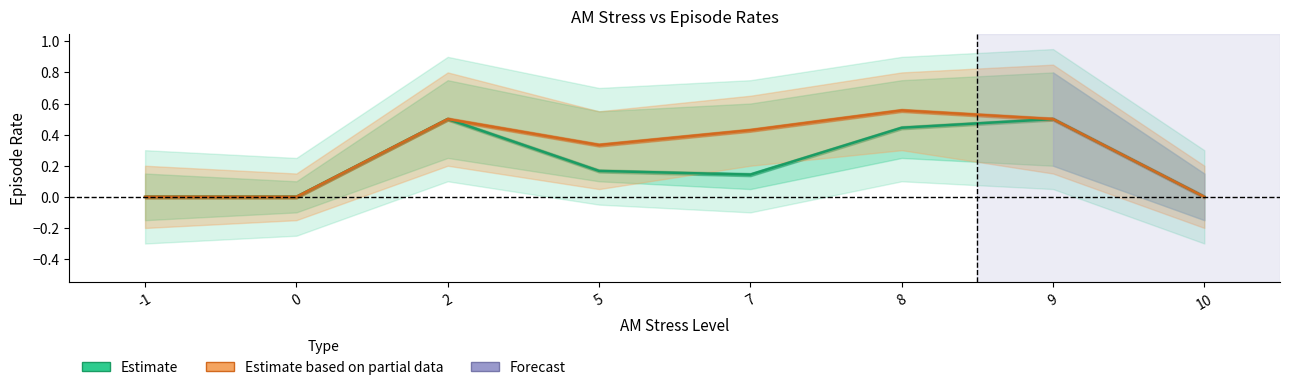

How many positive values does the Estimate based on partial data series have?

5